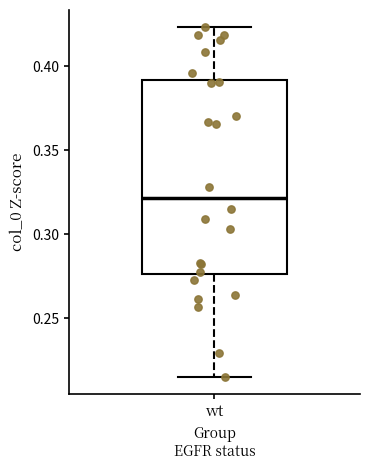

Read this box plot against the y-axis: the position of the median line, the range covered by the box, and the ends of both whiskers. The values are not printed on the chart, so give them approximately, as read against the axis.

median 0.320, box 0.275 to 0.390, whiskers 0.215 to 0.425